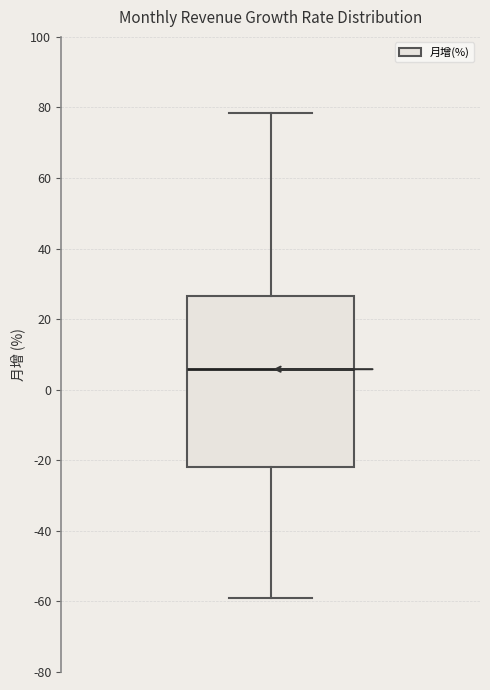

Read this box plot against the y-axis: the position of the median line, the range covered by the box, and the ends of both whiskers. The values are not printed on the chart, so give them approximately, as read against the axis.

median 6, box -22 to 26, whiskers -58 to 78